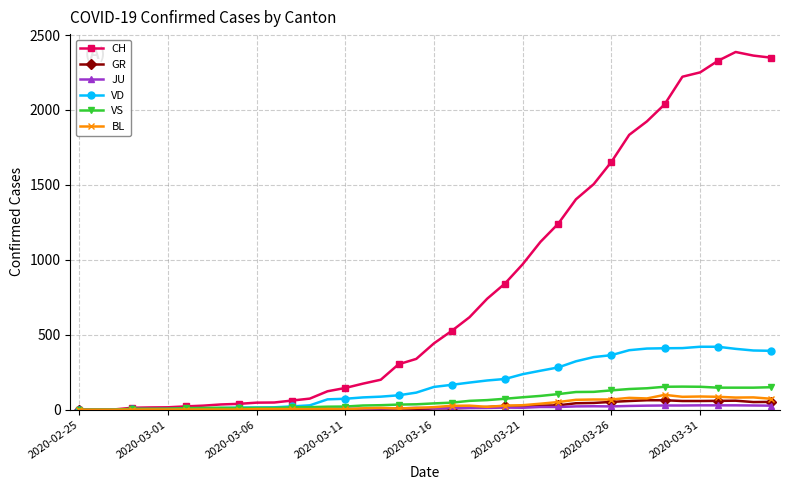

What is the sum of all JU values?

497